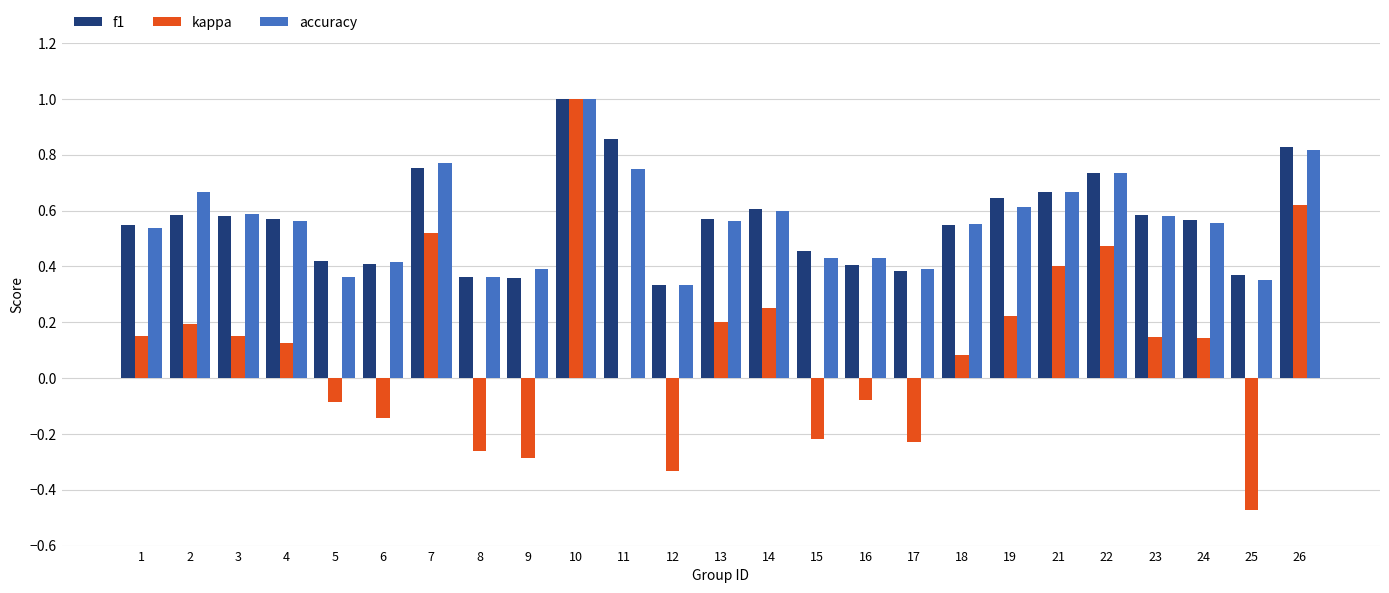

Is the value of kappa at 23 greater than the value of accuracy at 11?

No